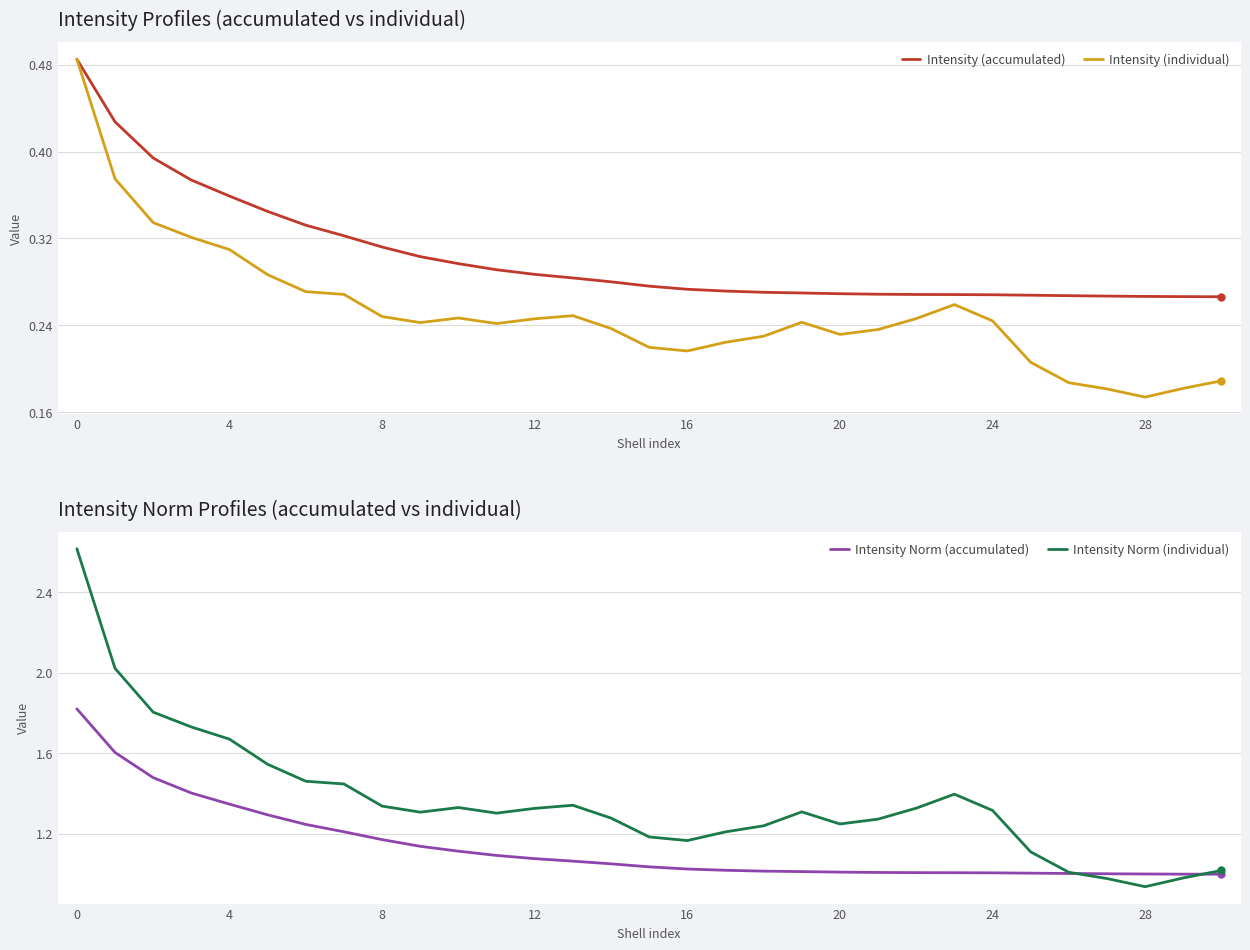

What are all the series names shown in the legend?

Intensity (accumulated), Intensity (individual), Intensity Norm (accumulated), Intensity Norm (individual)